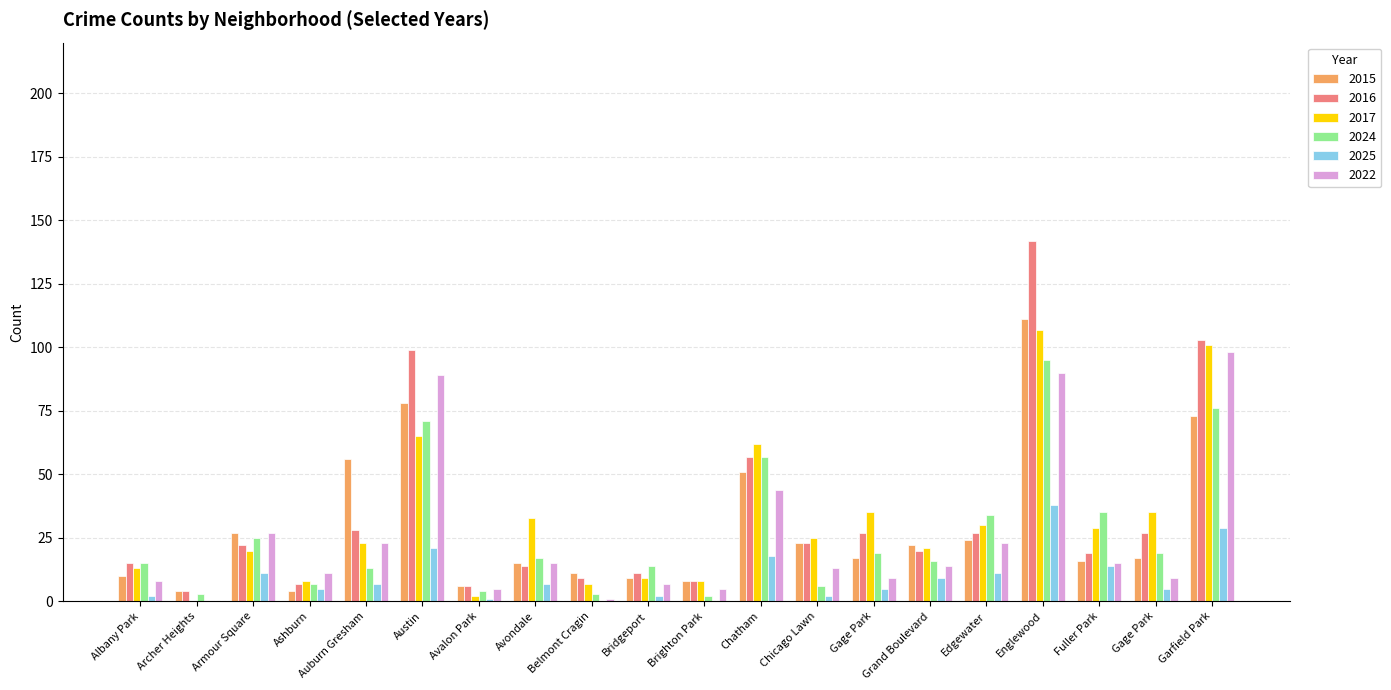

How many groups of bars are there?

20